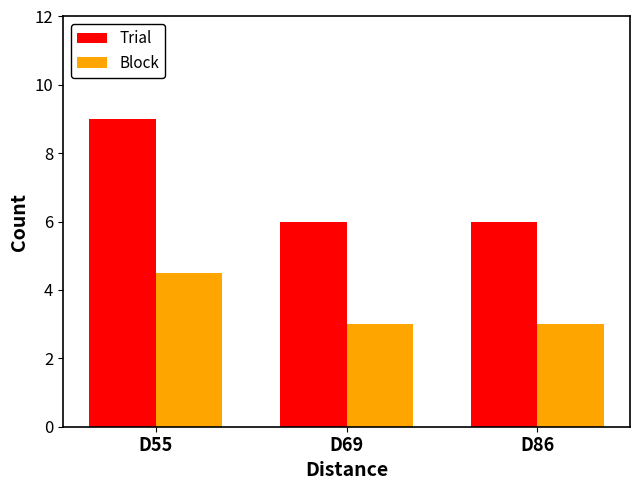

What is the total value across all series at D86?

9.0